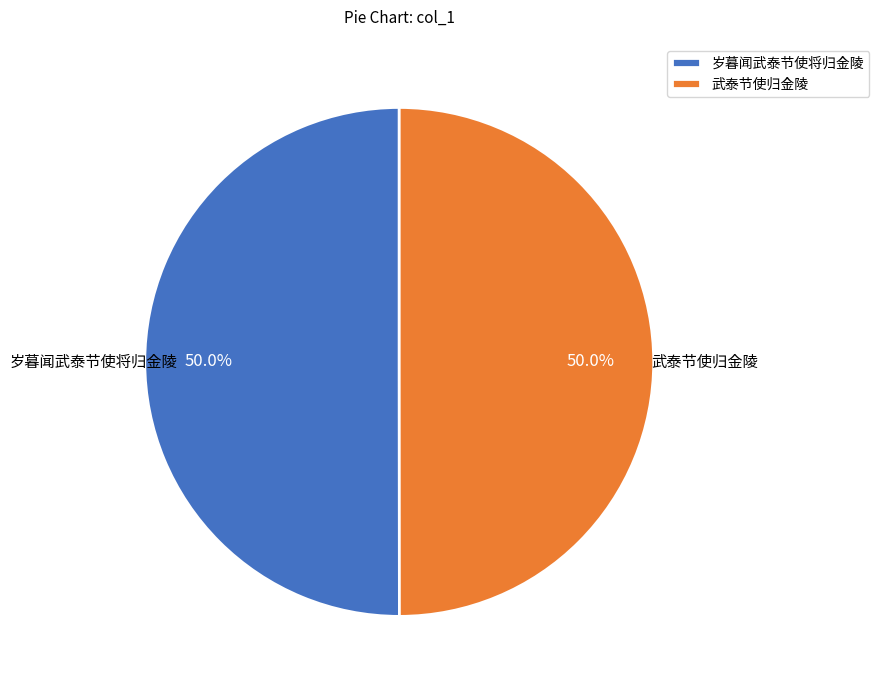

What is the ratio of the value at 岁暮闻武泰节使将归金陵 to the value at 武泰节使归金陵?

1.0